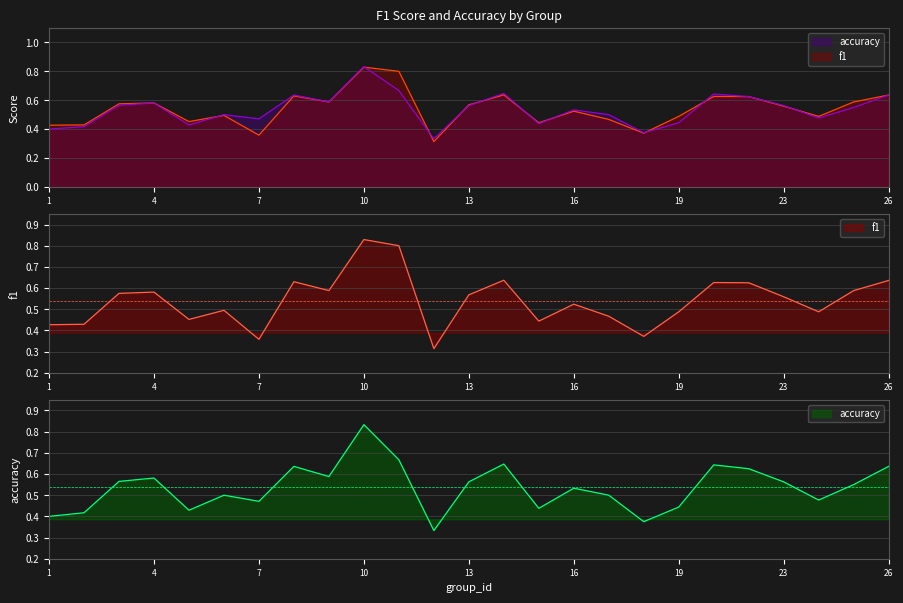

What is the total value across all series at 14?

1.3